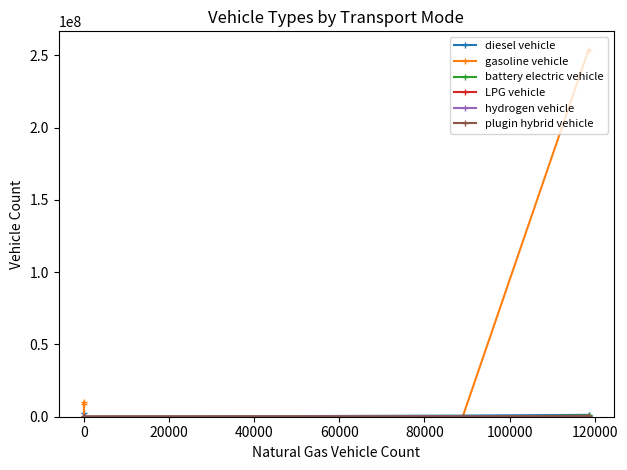

Does the chart display data point markers on the line(s)?

Yes